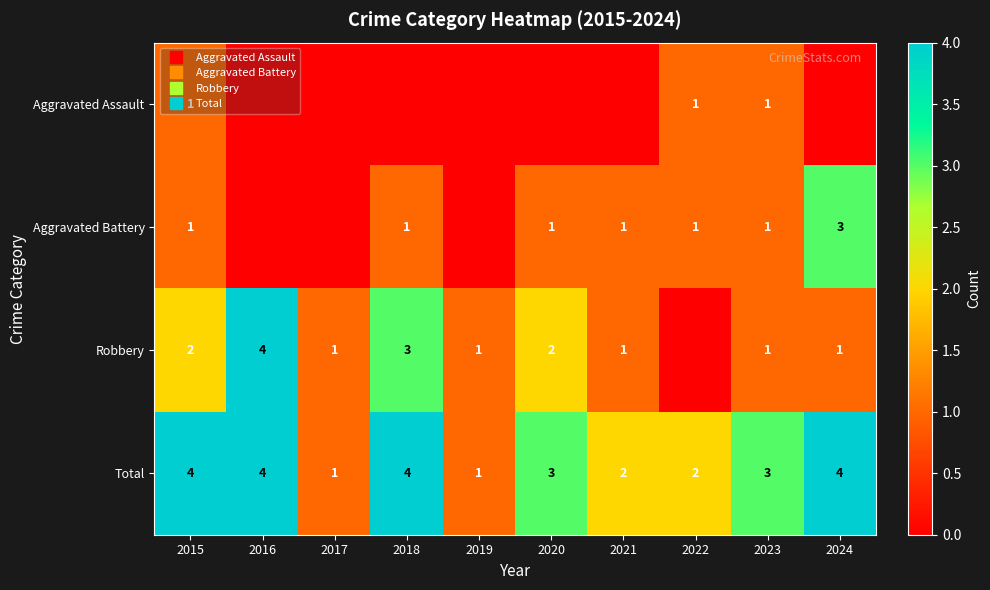

Rank the categories by Aggravated Assault value from lowest to highest.

2016, 2017, 2018, 2019, 2020, 2021, 2024, 2015, 2022, 2023